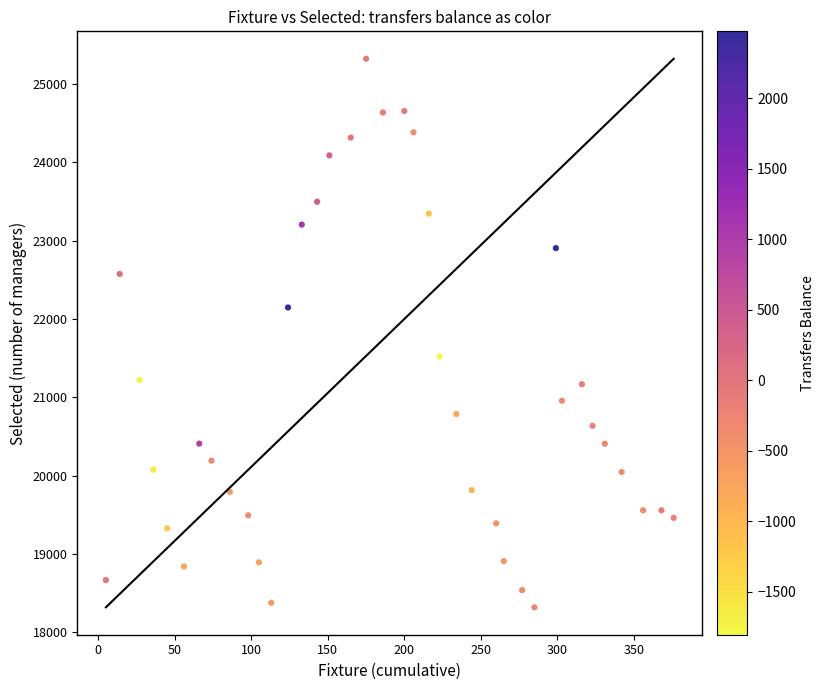

What is the range of Y values (max minus min)?

7002